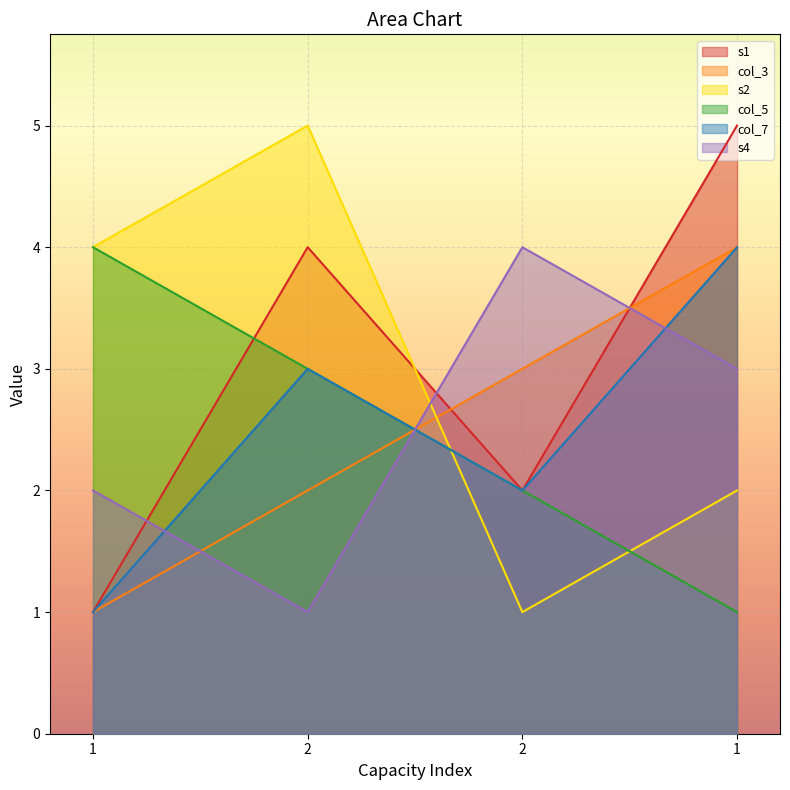

What is the sum of all col_5 values?

10